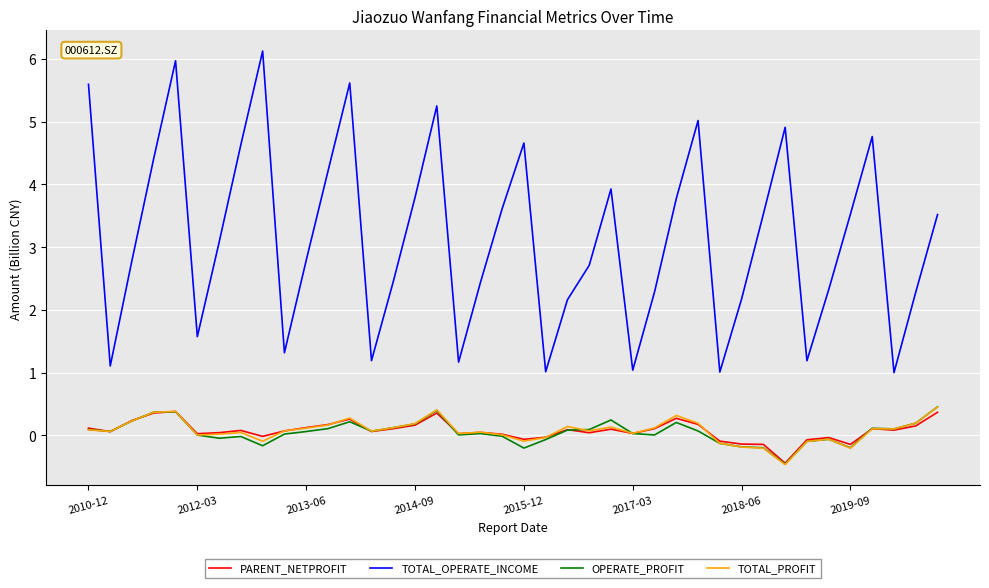

True or false: OPERATE_PROFIT and TOTAL_OPERATE_INCOME cross at least once.

False